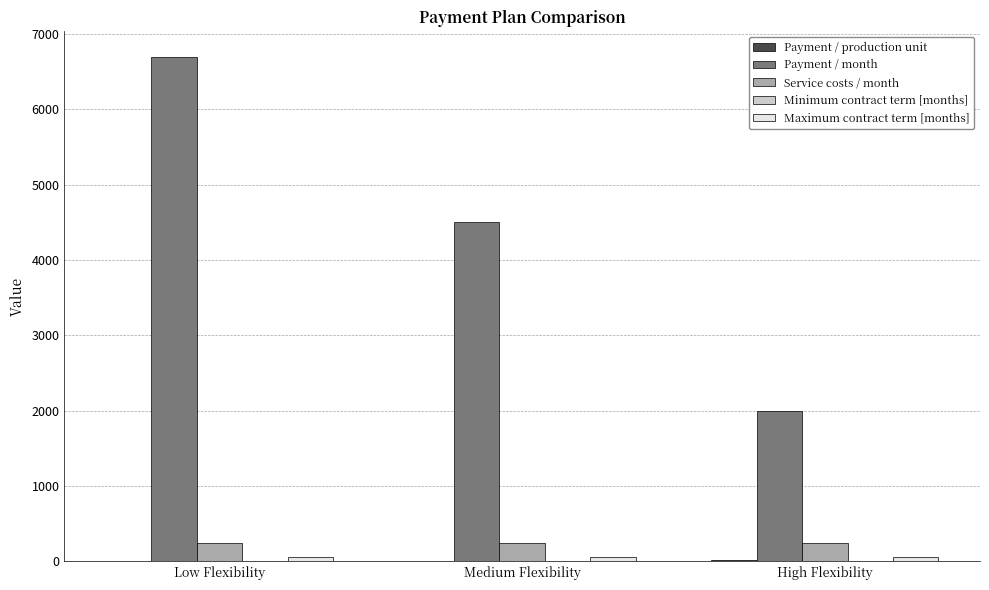

At which category is the sum across all series the highest?

Low Flexibility